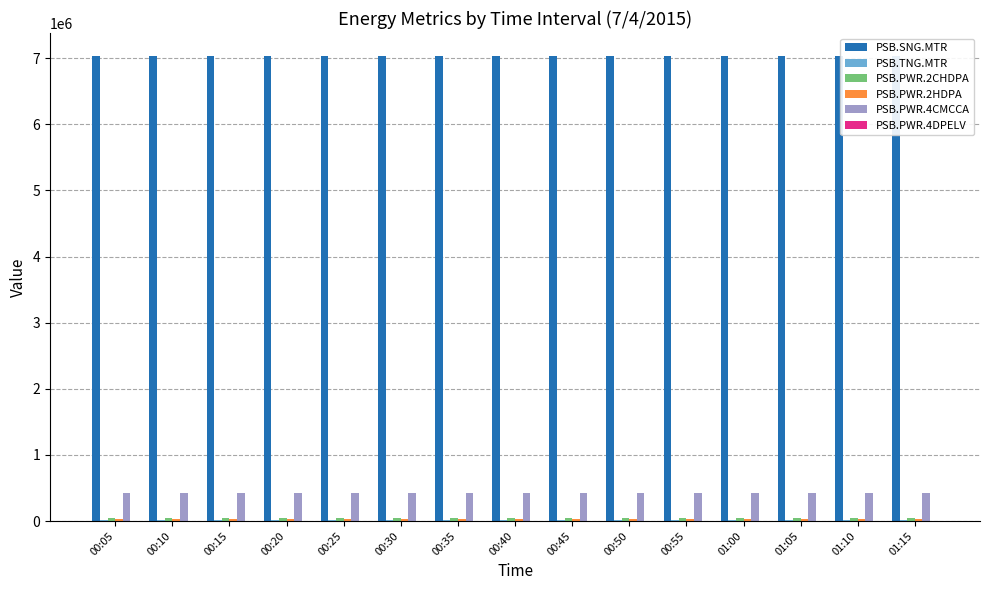

What are all the series names shown in the legend?

PSB.SNG.MTR, PSB.TNG.MTR, PSB.PWR.2CHDPA, PSB.PWR.2HDPA, PSB.PWR.4CMCCA, PSB.PWR.4DPELV